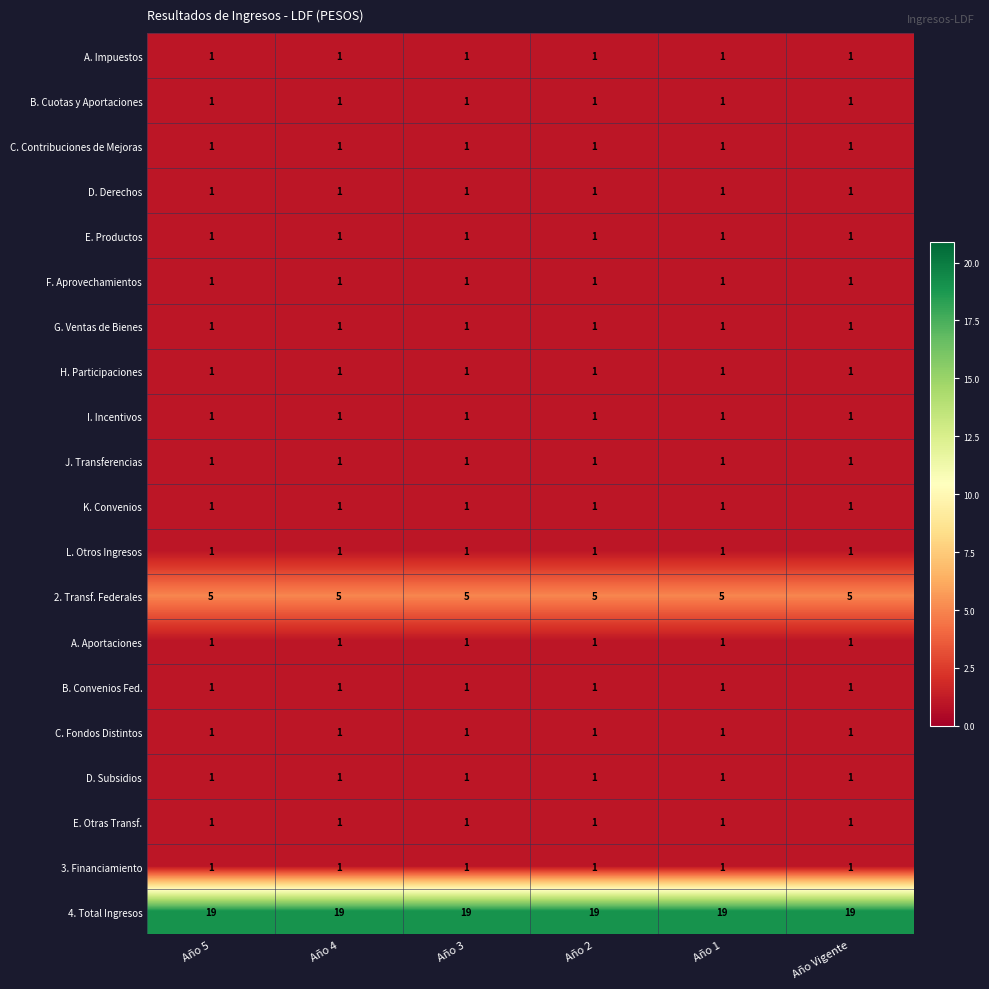

Is it true that E. Productos equals 1 at Año 1?

True